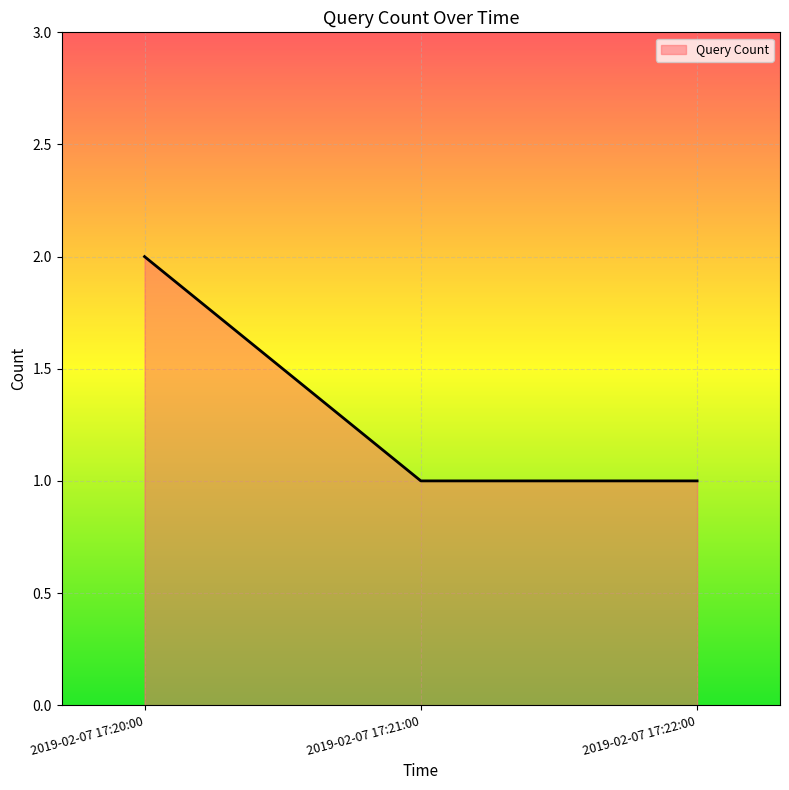

Which label corresponds to the largest value in the chart?

2019-02-07 17:20:00